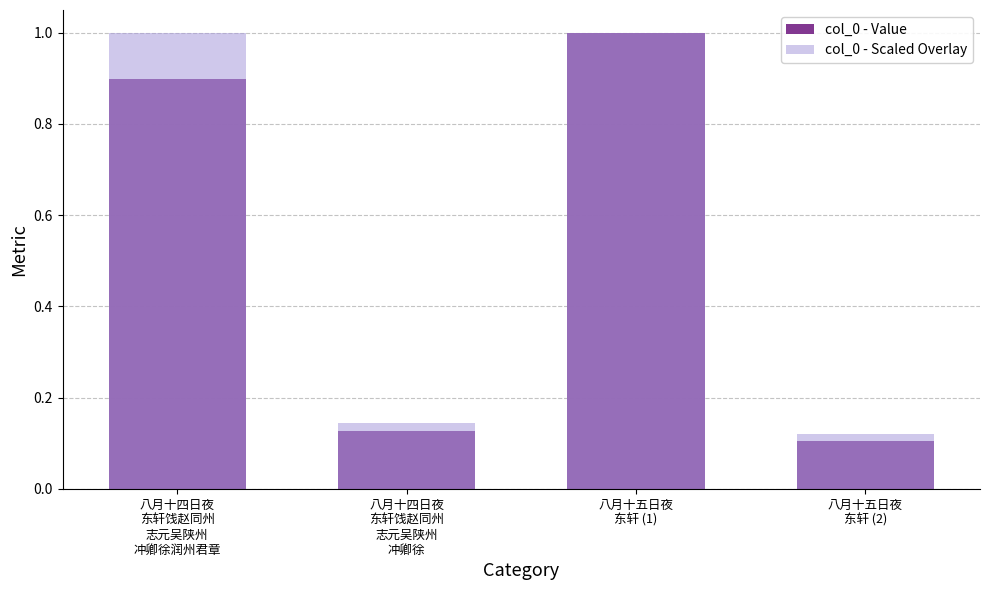

What is the label of the 3rd bar from the right?

八月十四日夜
东轩饯赵同州
志元吴陕州
冲卿徐